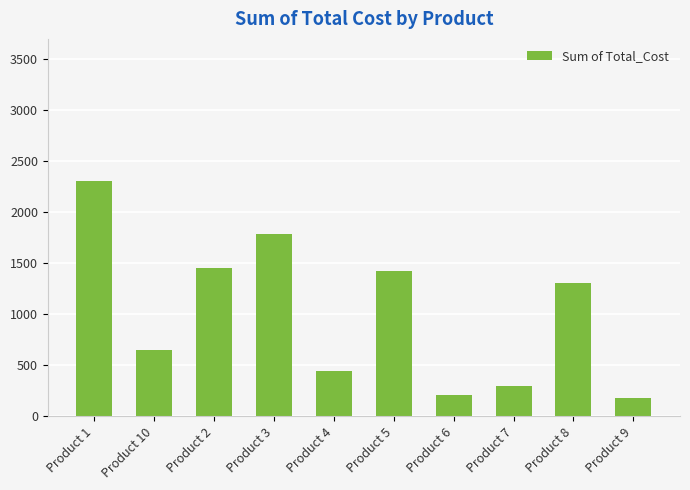

What is the difference between the maximum and second lowest values?

2096